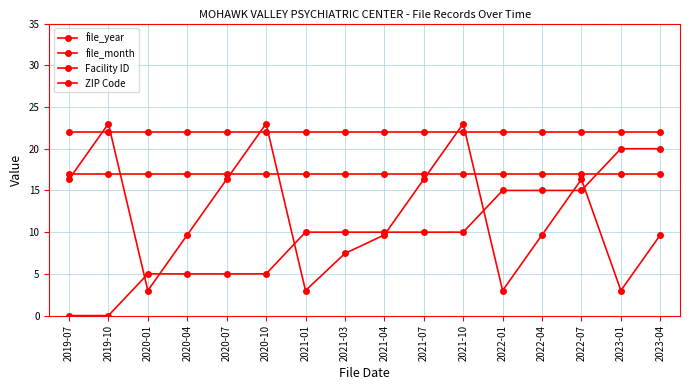

Does the chart have visible grid lines?

Yes